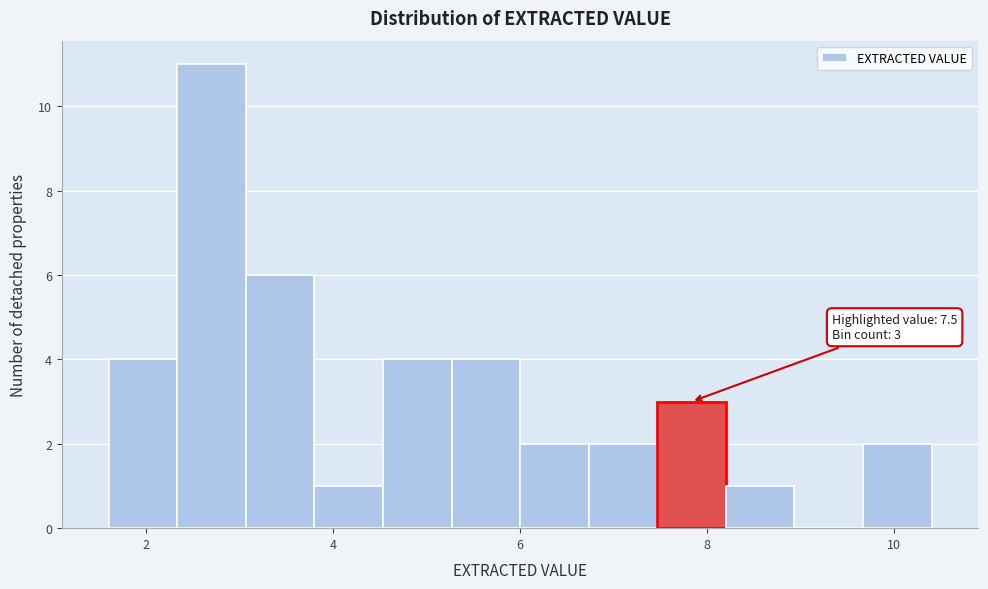

Around what value on the x-axis is the tallest bar? Give the approximate position of its centre, as read against the axis.

2.8